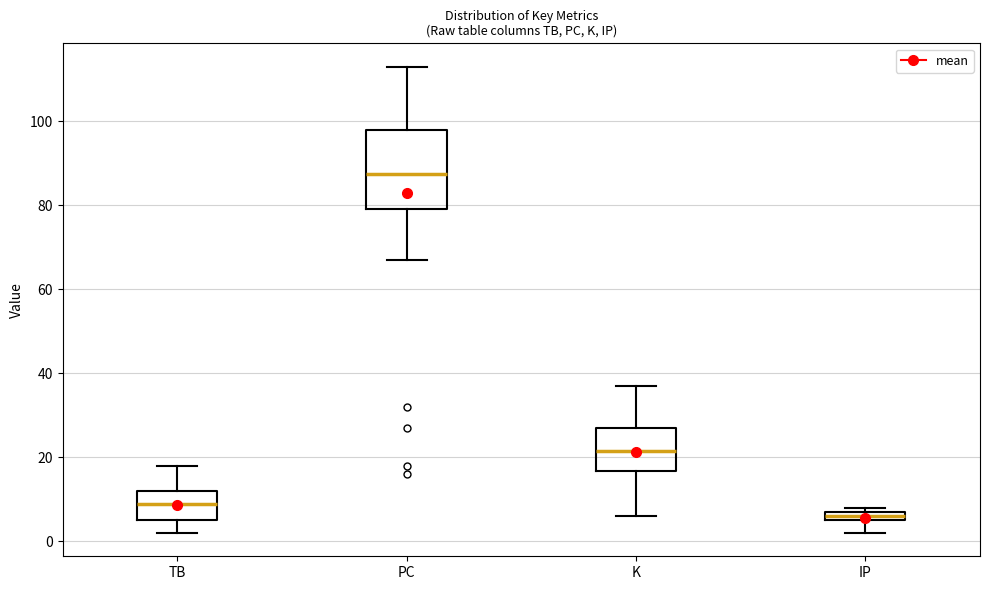

Where does the upper whisker of the box for PC end on the y-axis? The values are not printed on the chart, so give them approximately, as read against the axis.

114